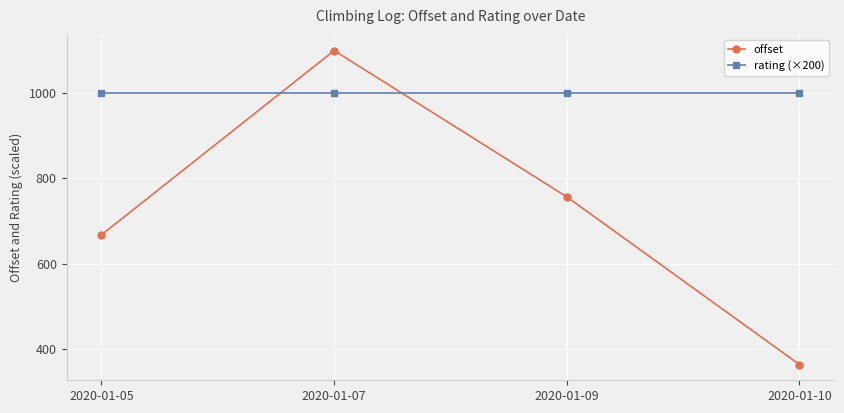

Which series has the largest range (max minus min)?

offset